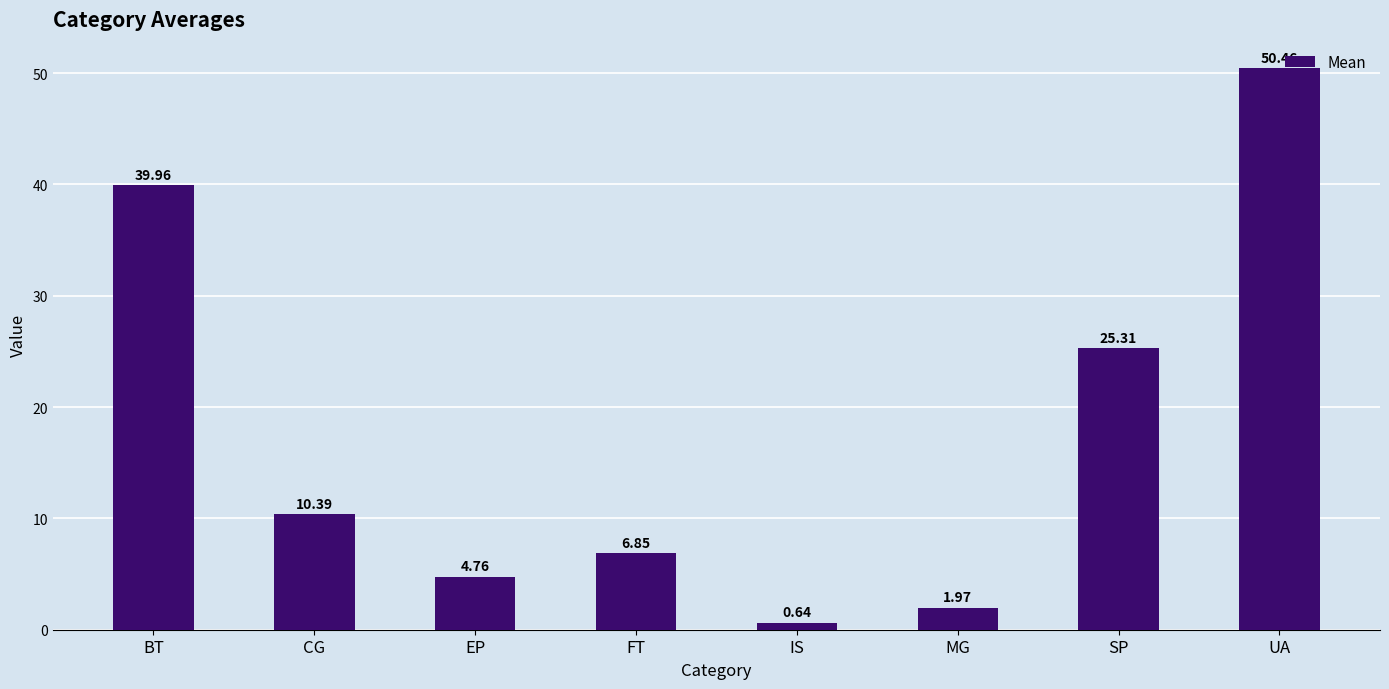

List the labels in order of value, largest first.

UA, BT, SP, CG, FT, EP, MG, IS